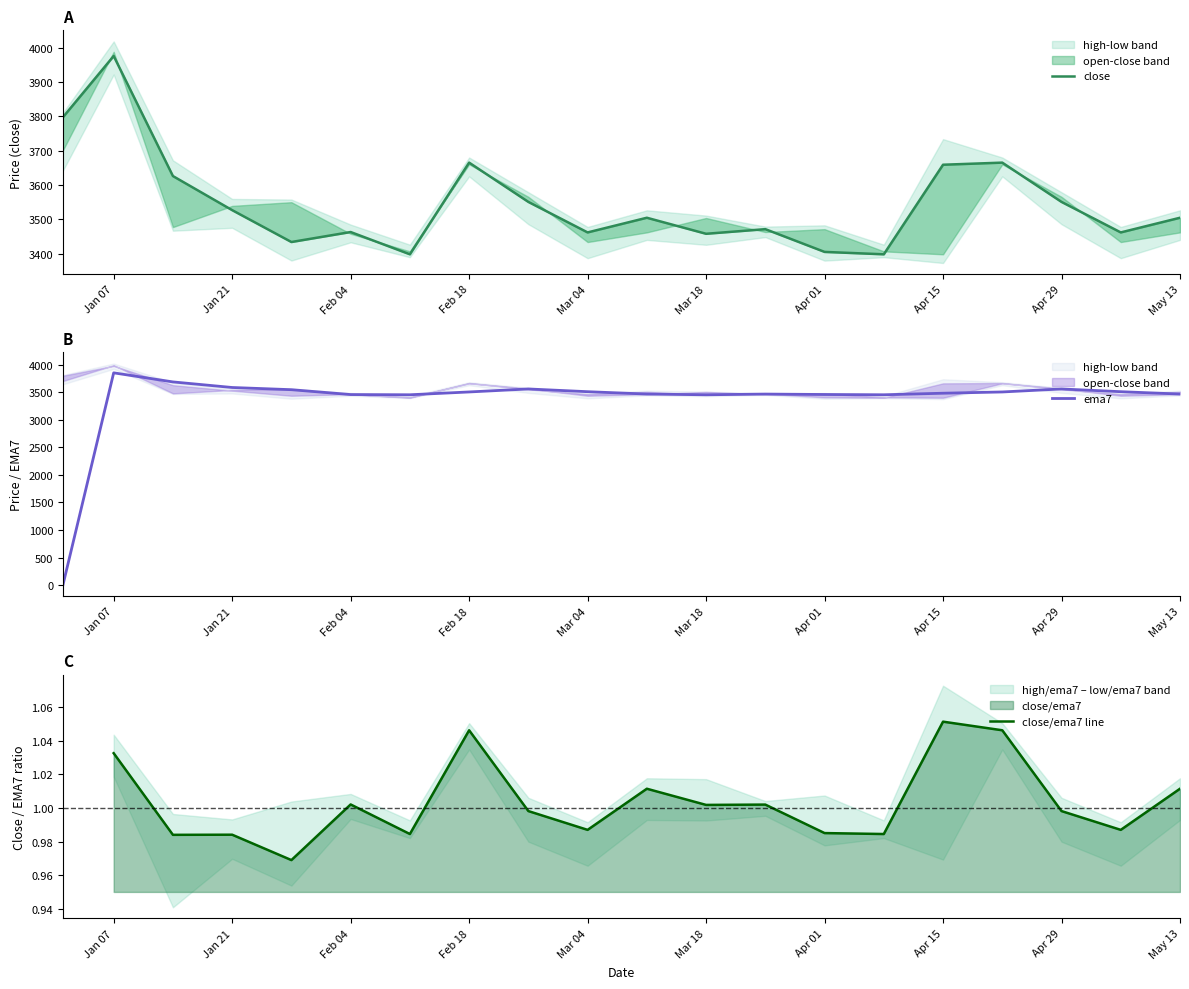

The value of ema7 at Mar 04 is 1336.2. True or false?

False